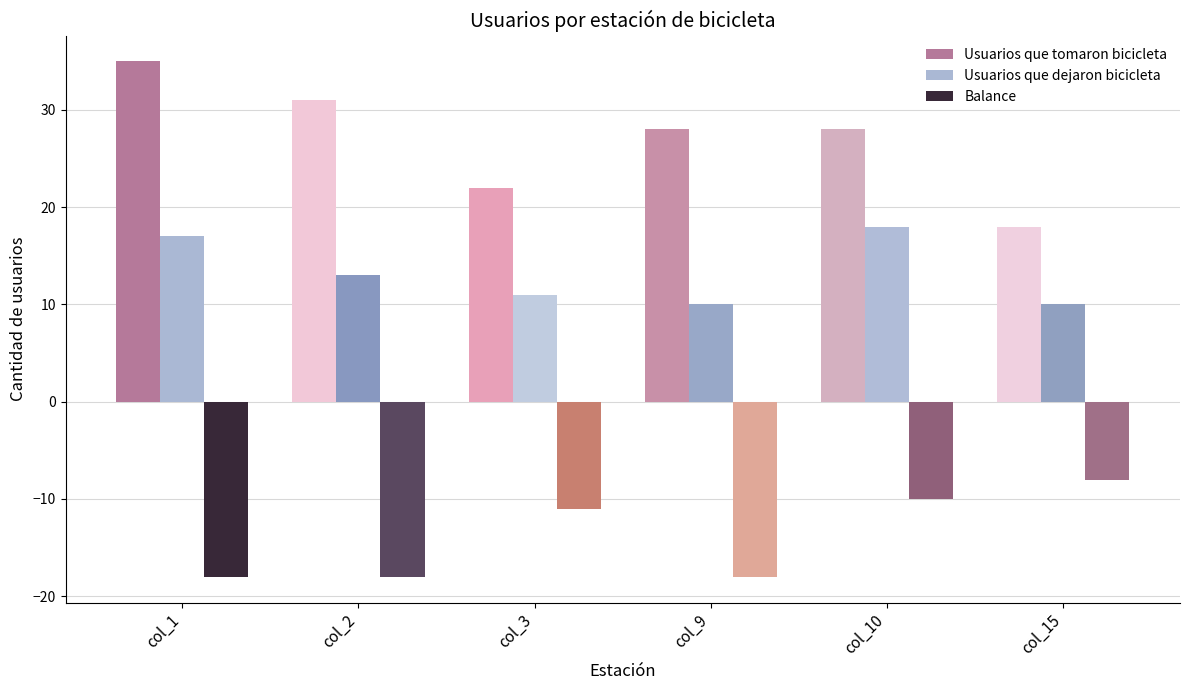

At which label does Usuarios que tomaron bicicleta reach its peak?

col_1